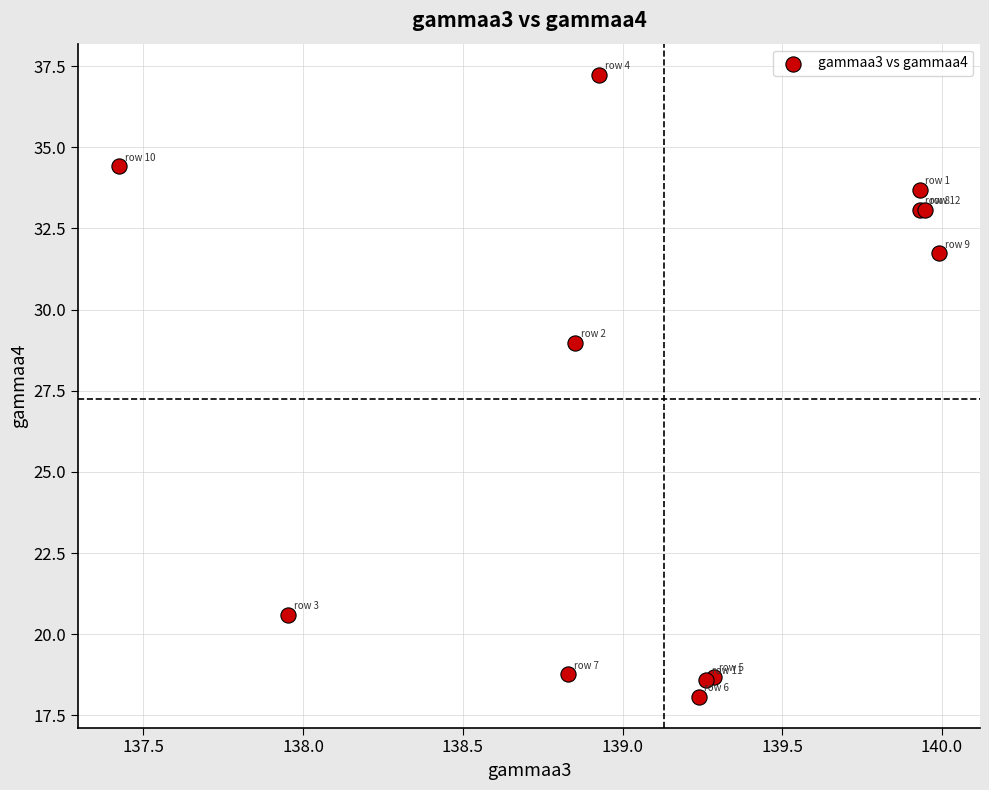

What Y value in the scatter plot is closest to 27?

29.0